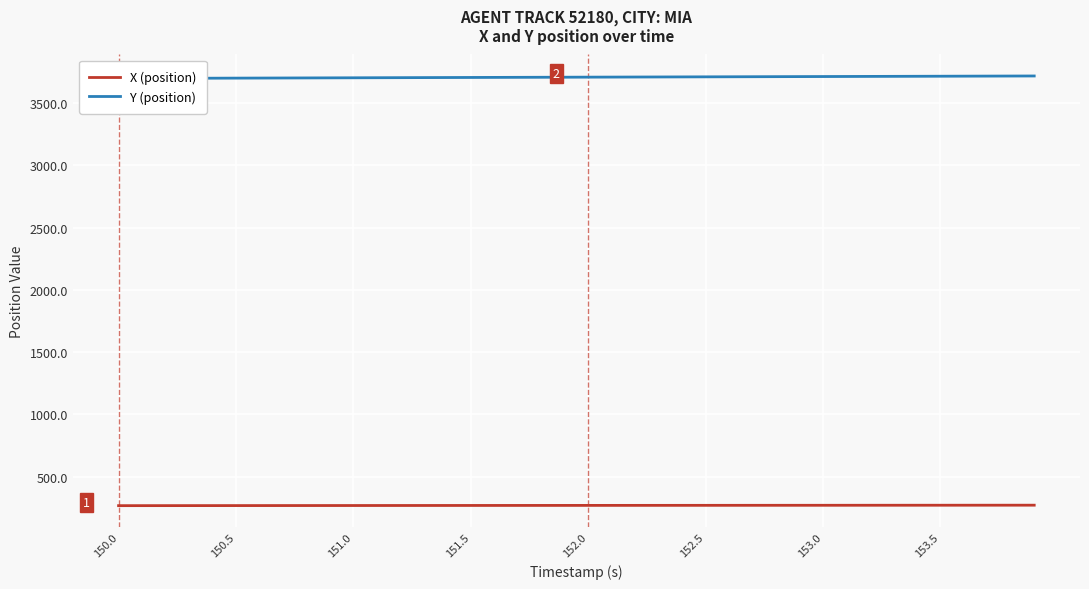

What is the difference between the second highest and second lowest values in the Y (position) series?

19.1